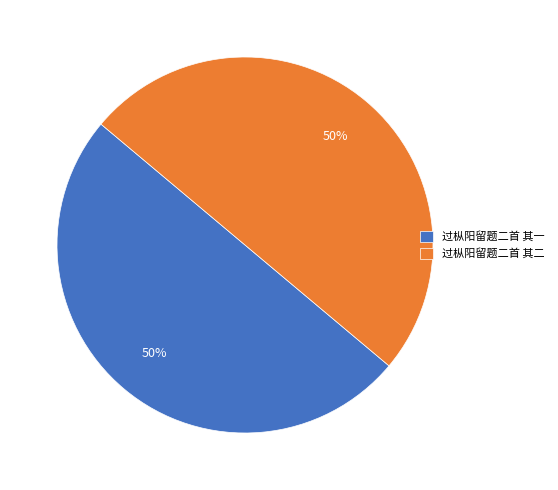

Approximately how many times larger is the value at 过枞阳留题二首 其一 compared to 过枞阳留题二首 其二?

1.0